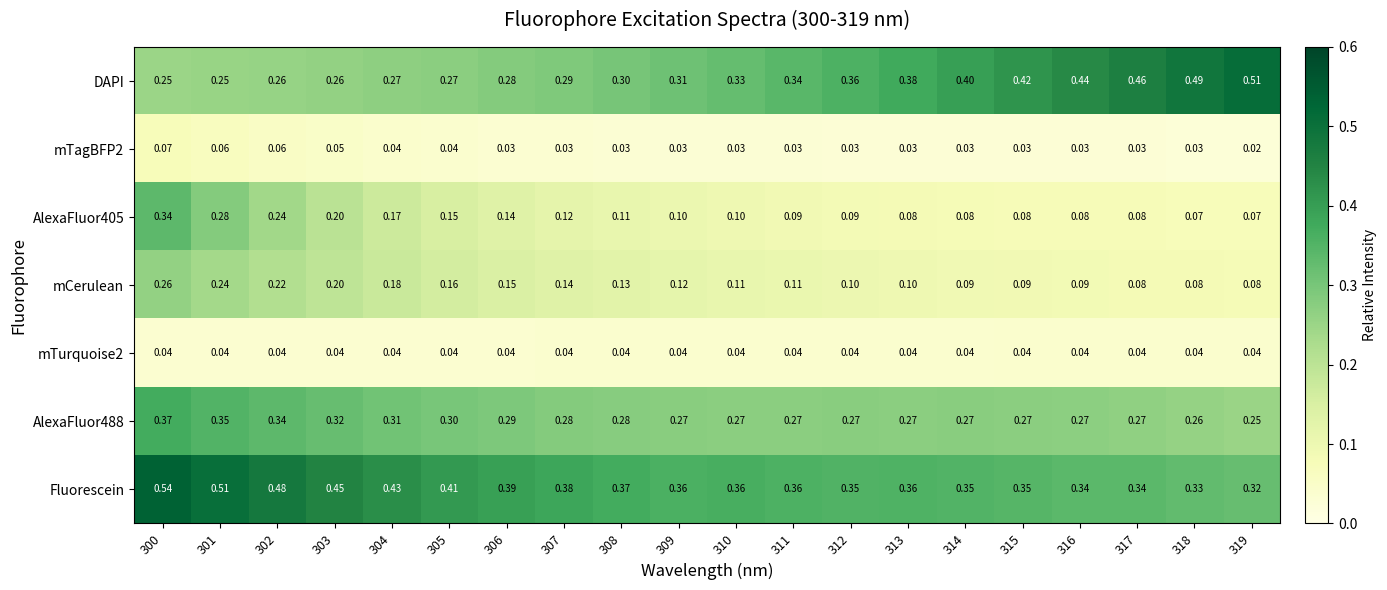

Between 317 and 319, which series saw the biggest shift?

DAPI